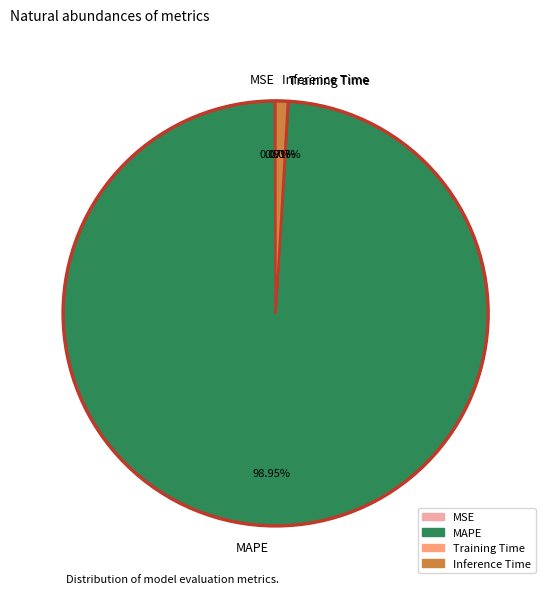

Does MAPE represent more than half of the total?

Yes